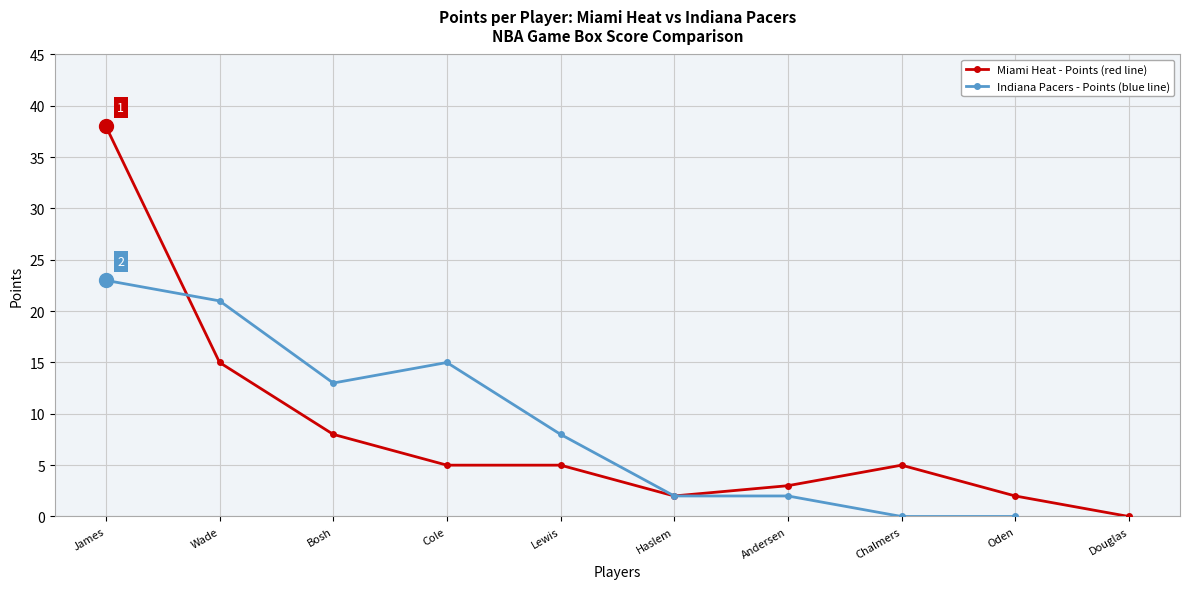

The Miami Heat - Points (red line) series shows 2 at Haslem. True or false?

True